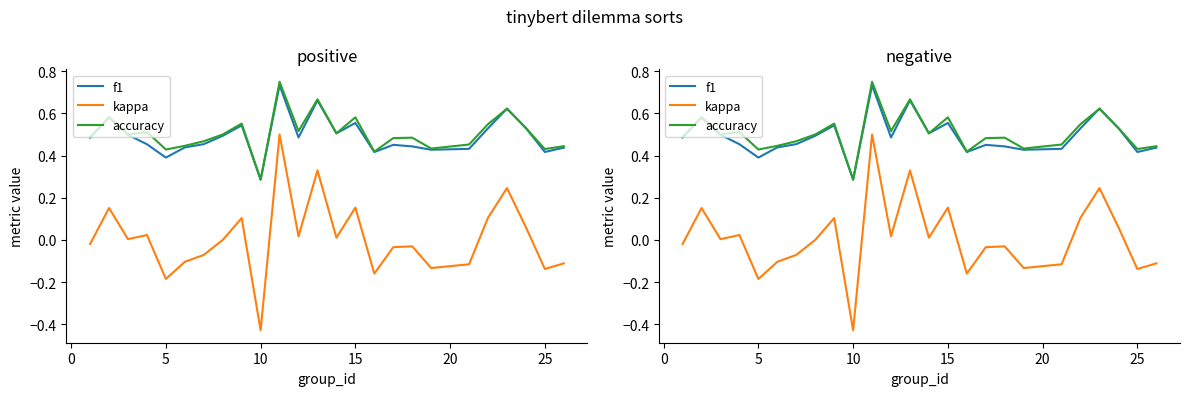

Which series has the largest total across all categories?

accuracy